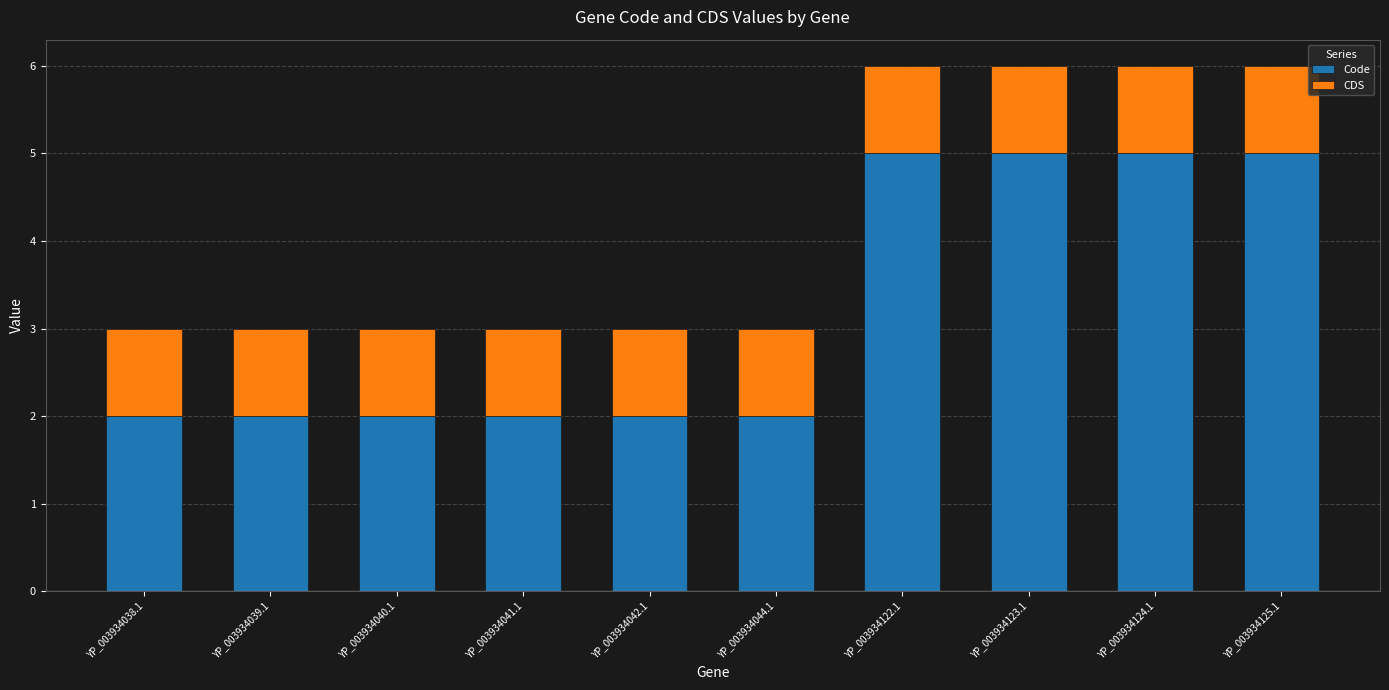

What is the highest value of the Code series?

5